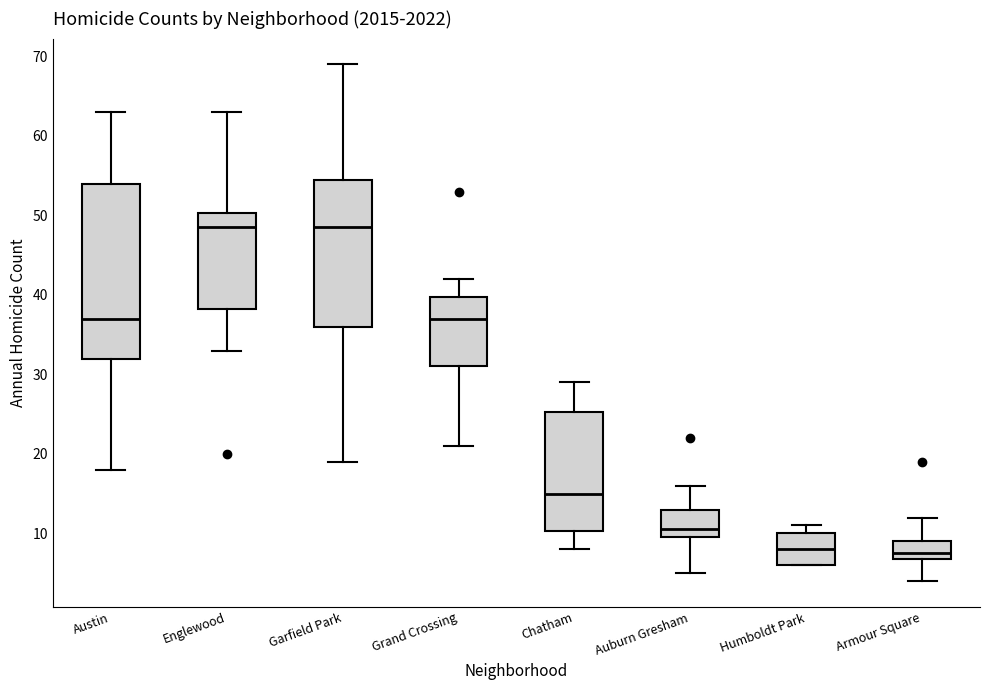

Comparing the boxes themselves (not the whiskers), which one is the tallest?

Austin